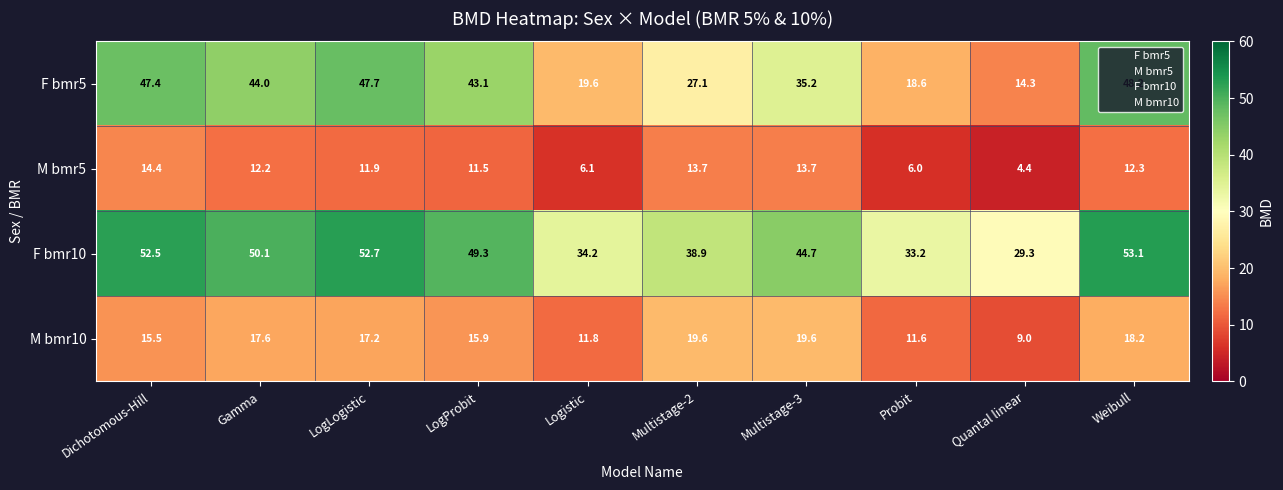

Is it true that M bmr10 equals 11.1 at LogProbit?

False